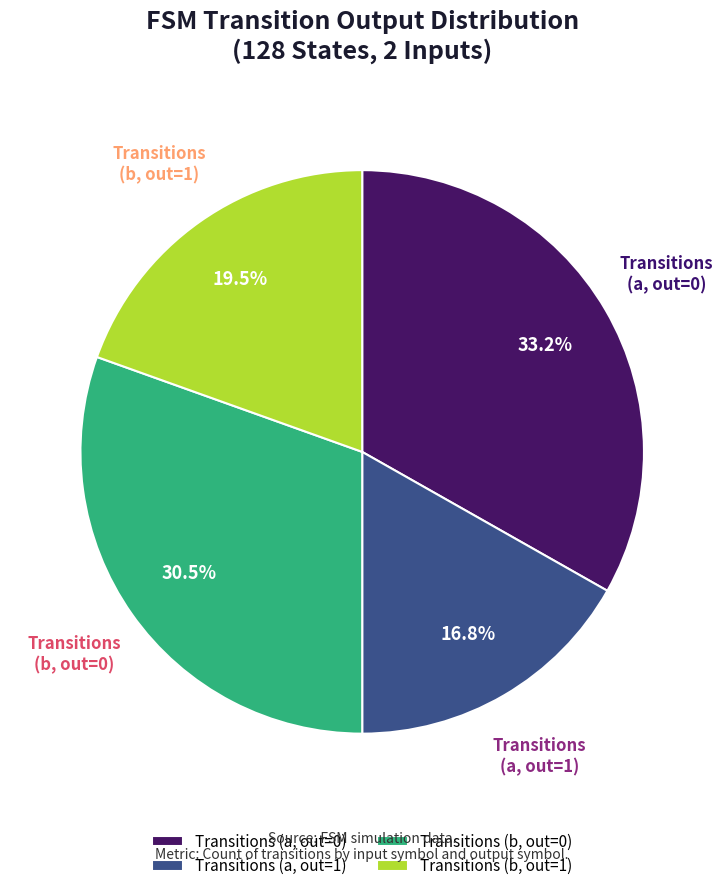

Which slice is the largest?

Transitions (a, out=0)